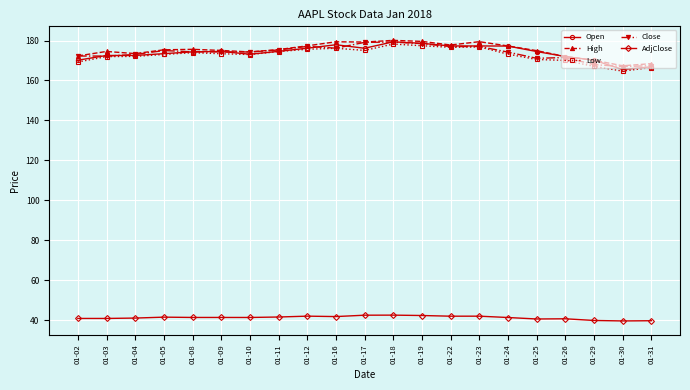

How many lines are shown in the chart?

5